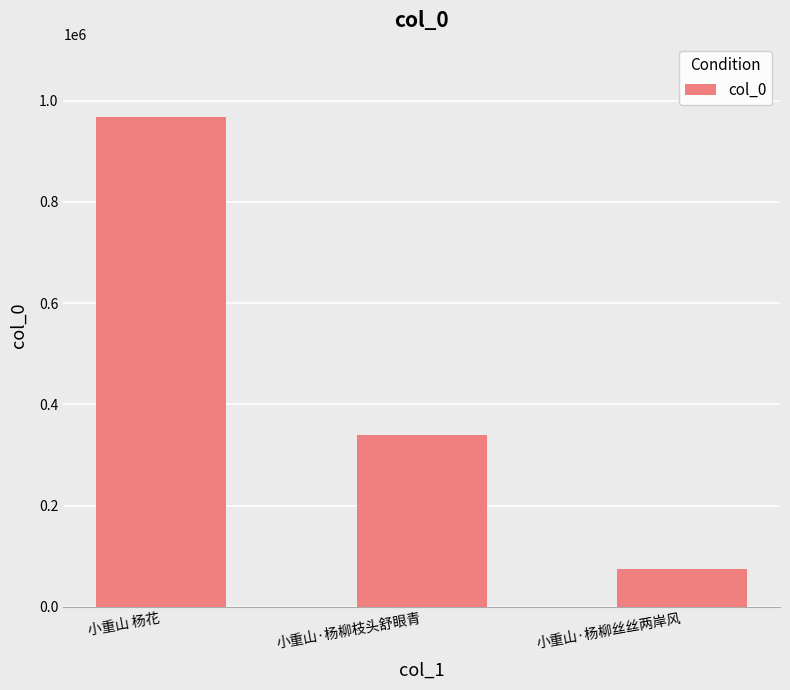

Rank the categories by value from lowest to highest.

小重山·杨柳丝丝两岸风, 小重山·杨柳枝头舒眼青, 小重山 杨花